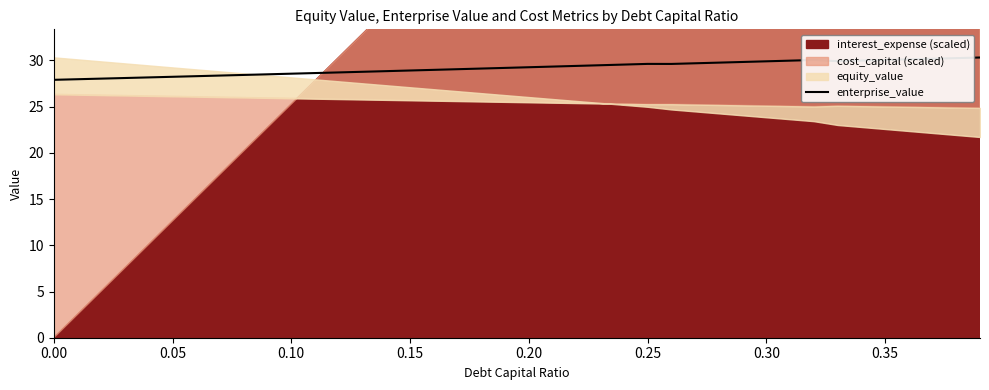

What is the highest value of the enterprise_value series?

30.3